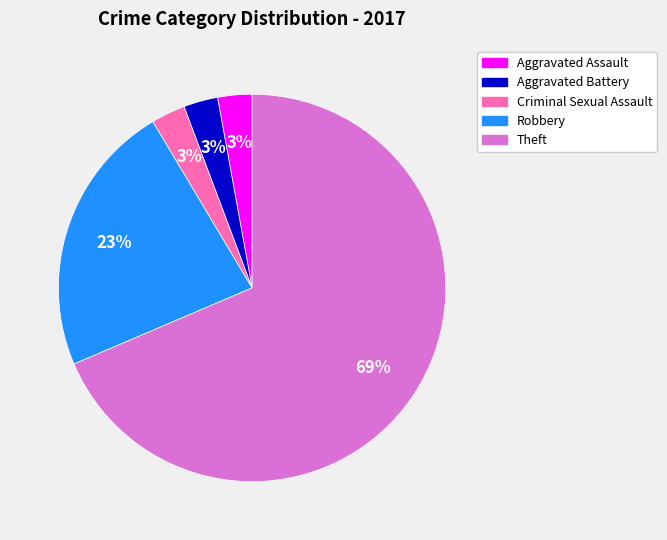

To the nearest percent, what is the average slice percentage?

20%